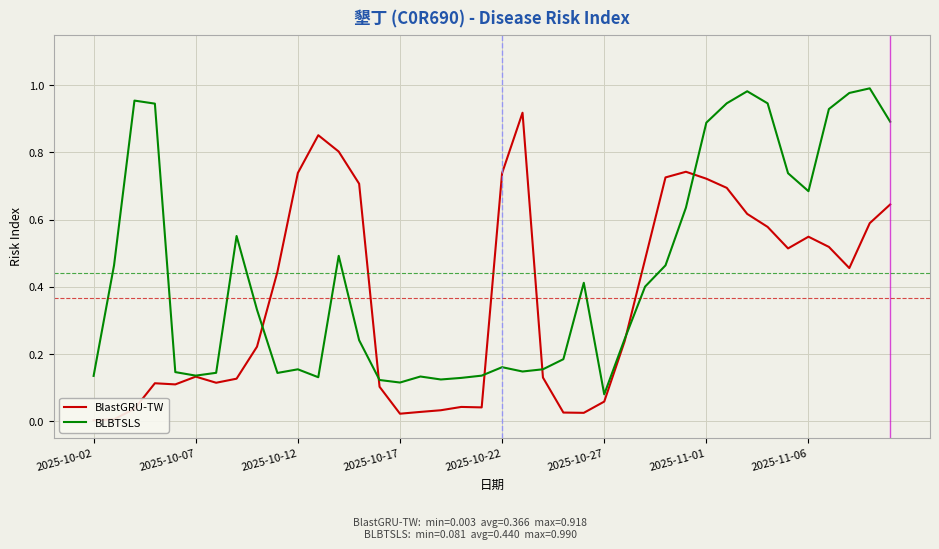

Between which two adjacent categories do BLBTSLS and BlastGRU-TW first intersect?

8 and 9